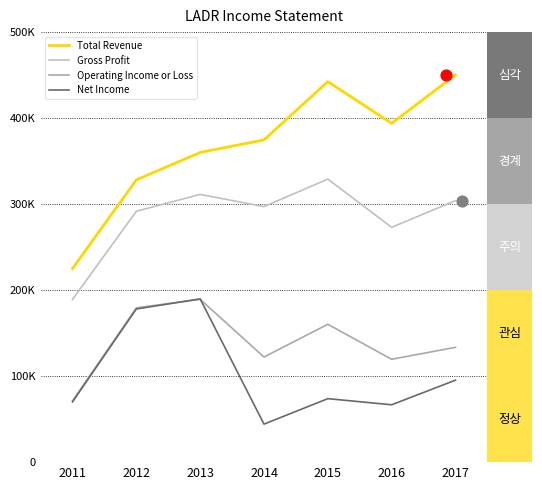

At how many categories does at least one series exceed 225832?

6